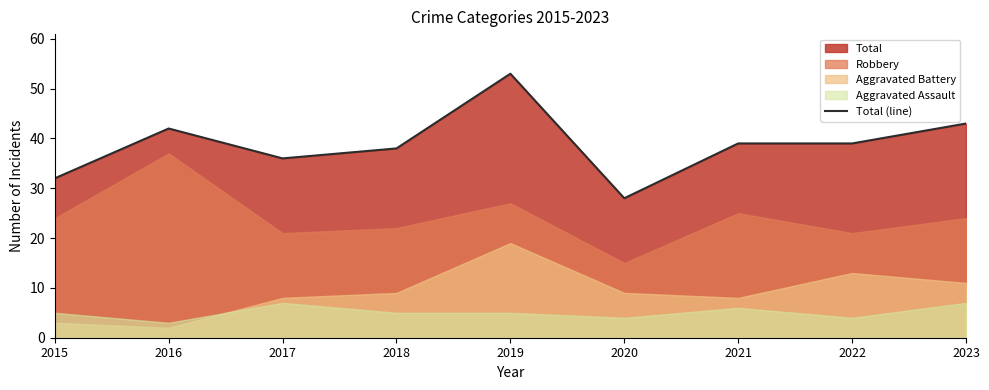

How many data points are less than 39?

4